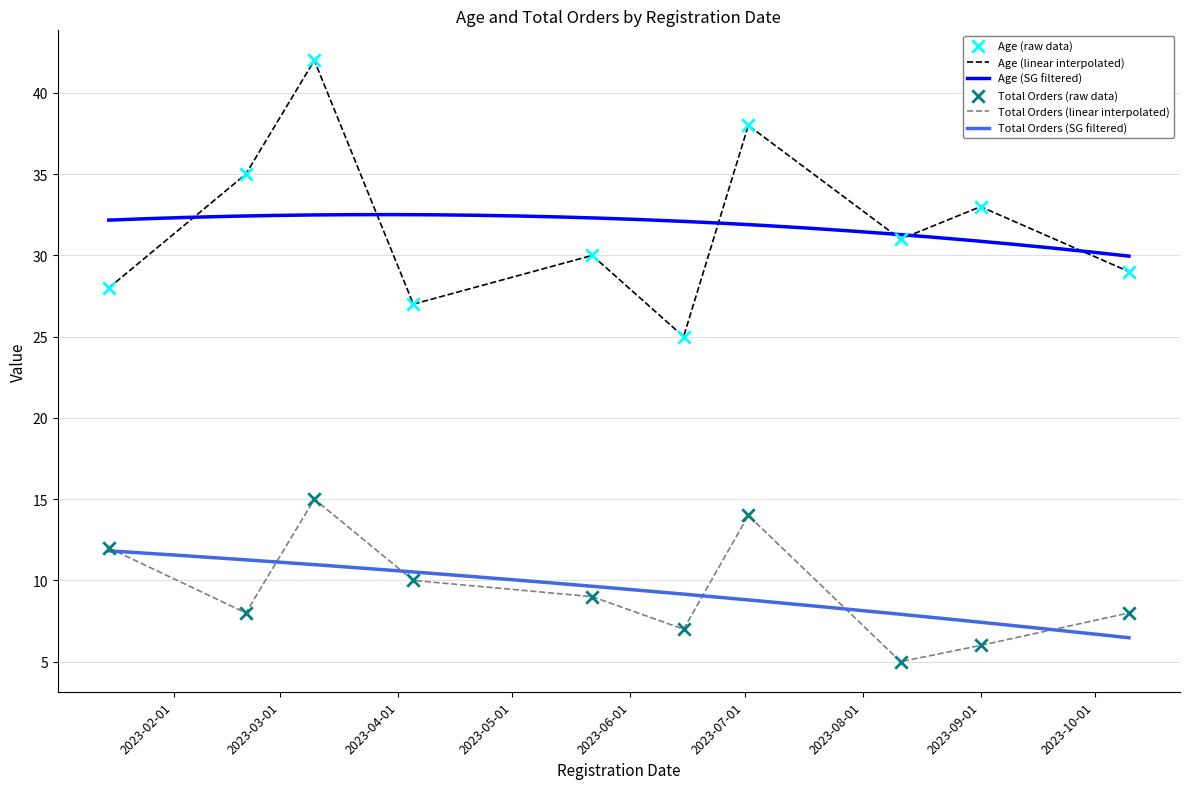

Which series has the largest total across all categories?

Age